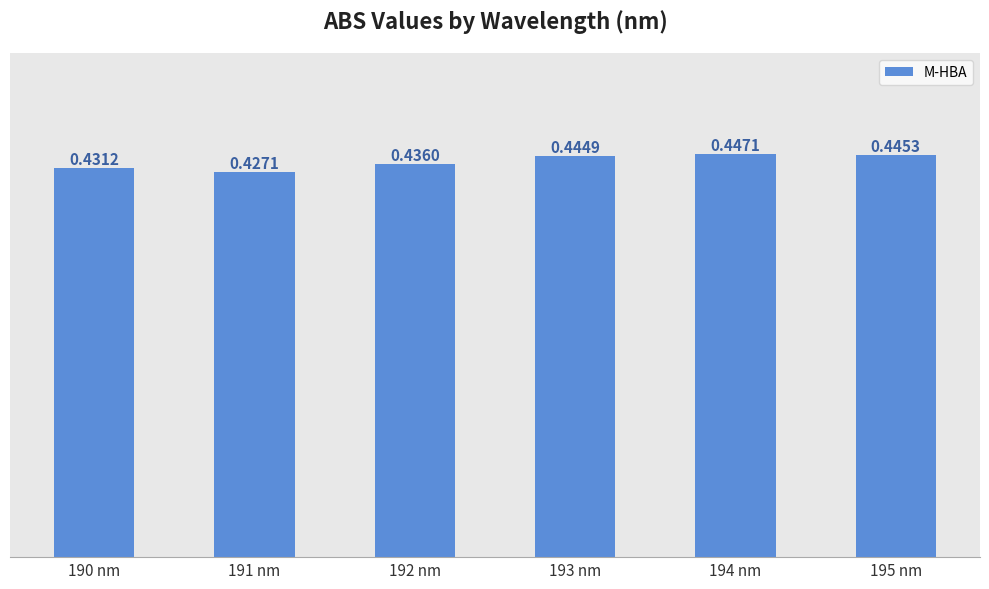

What is the label of the 3rd bar from the left?

192 nm